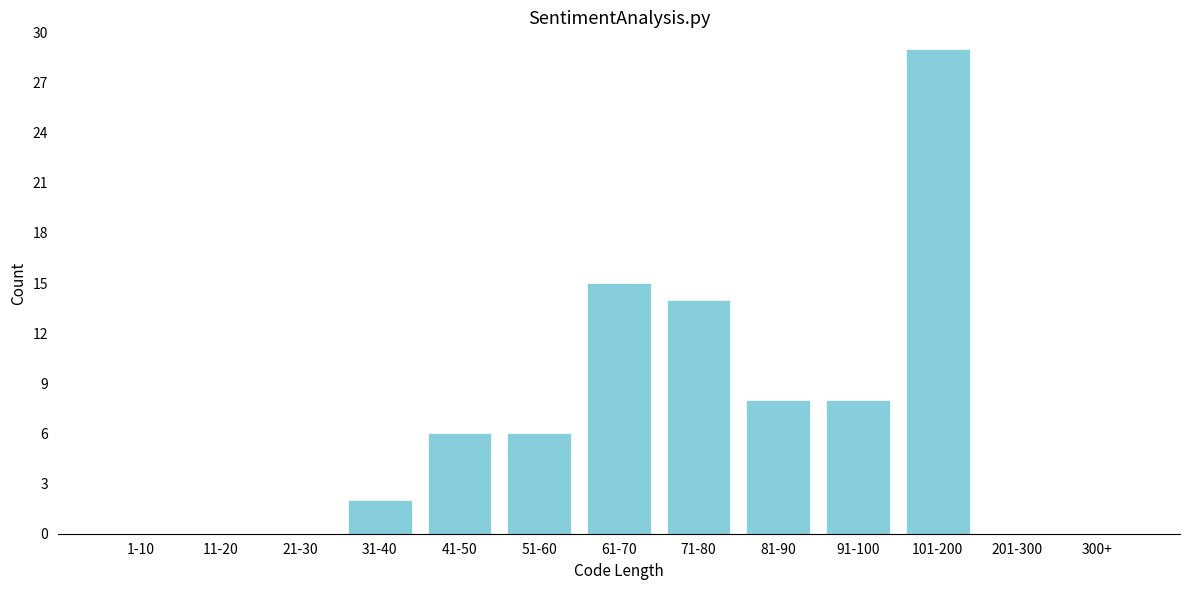

Reading left to right, transcribe all the data shown in this chart.

1-10=0	11-20=0	21-30=0	31-40=2	41-50=6	51-60=6	61-70=15	71-80=14	81-90=8	91-100=8	101-200=29	201-300=0	300+=0